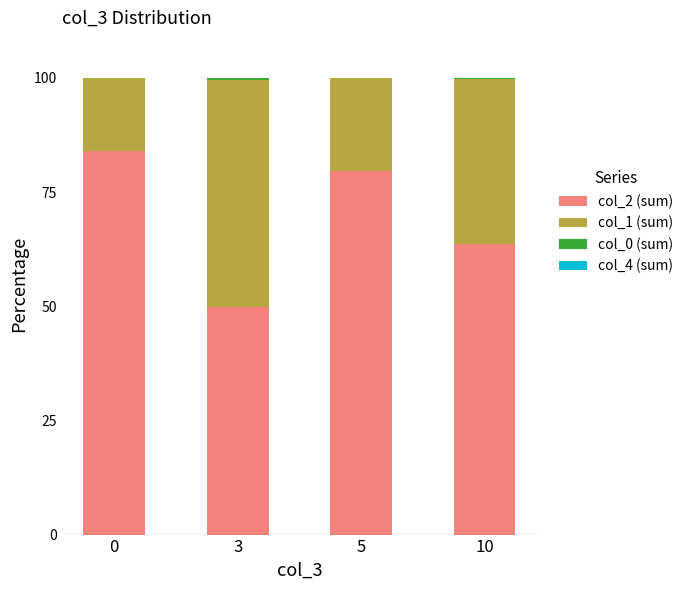

What is the highest value of the col_2 (sum) series?

83.9